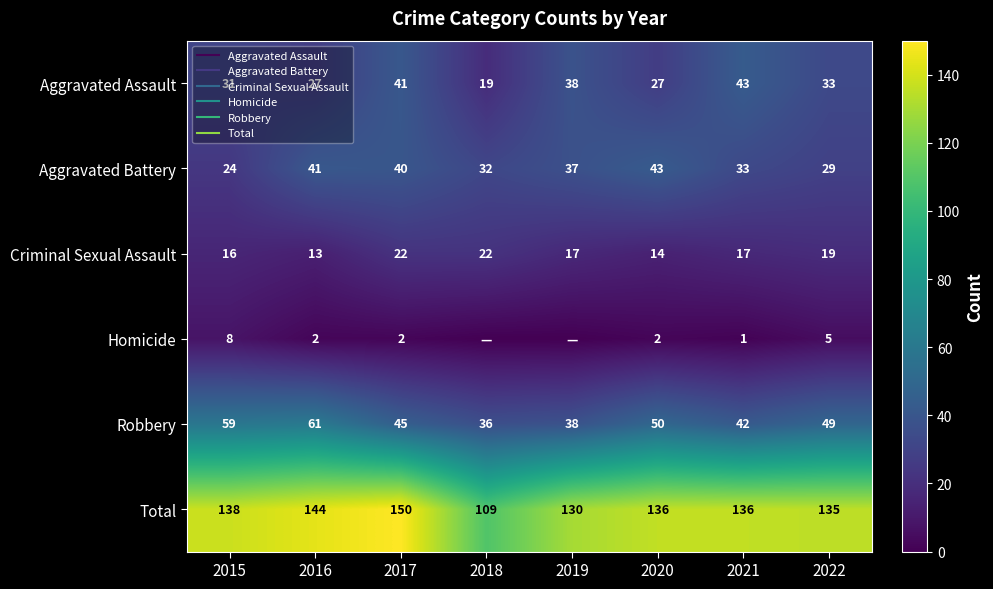

At which category is the sum across all series the highest?

2017